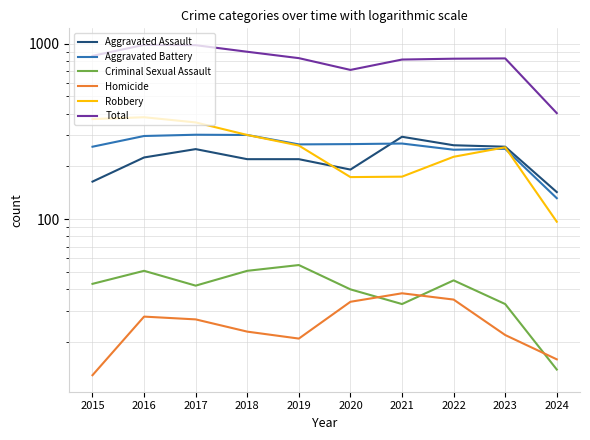

Reading left to right, extract all data points from this chart.

Aggravated Assault: 164	225	251	220	220	192	295	264	259	143
Aggravated Battery: 259	298	303	302	267	268	270	249	252	132
Criminal Sexual Assault: 43	51	42	51	55	40	33	45	33	14
Homicide: 13	28	27	23	21	34	38	35	22	16
Robbery: 372	381	356	302	263	174	175	227	257	97
Total: 851	983	979	898	826	708	811	820	823	402